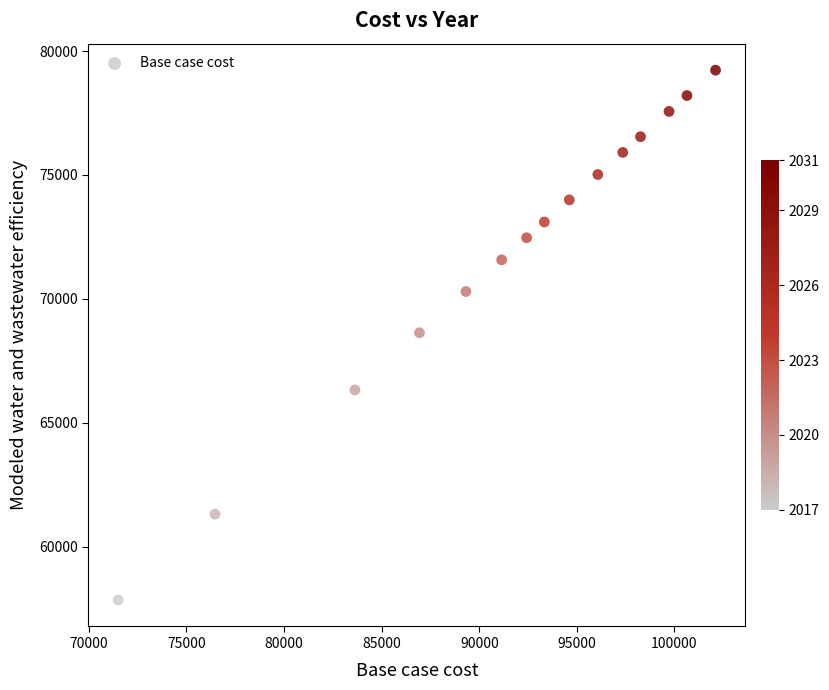

What is the range of X values (max minus min)?

30603.3